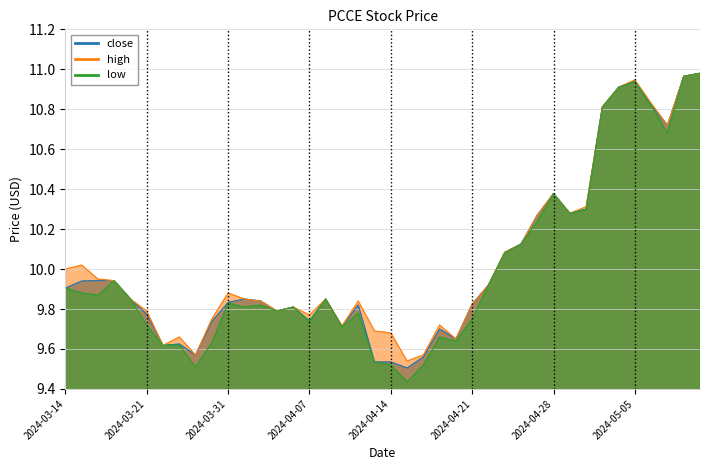

What is the label of the 22nd point from the left?

2024-04-15